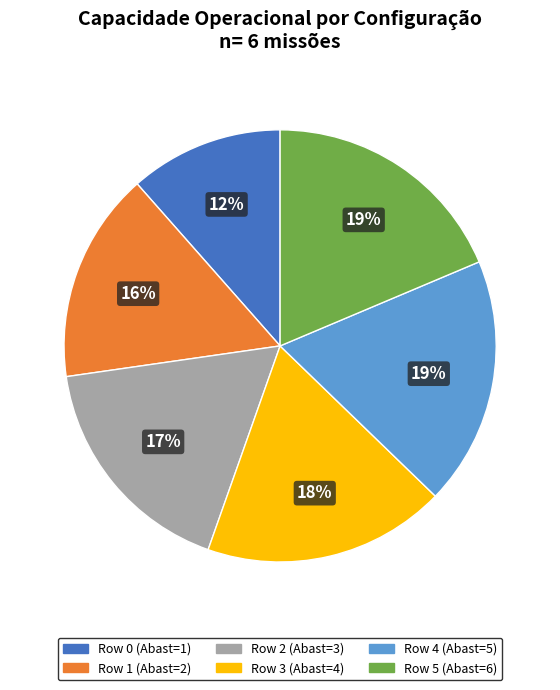

To the nearest percent, what is the difference between the Row 5 (Abast=6) and Row 0 (Abast=1) slice percentages?

7%